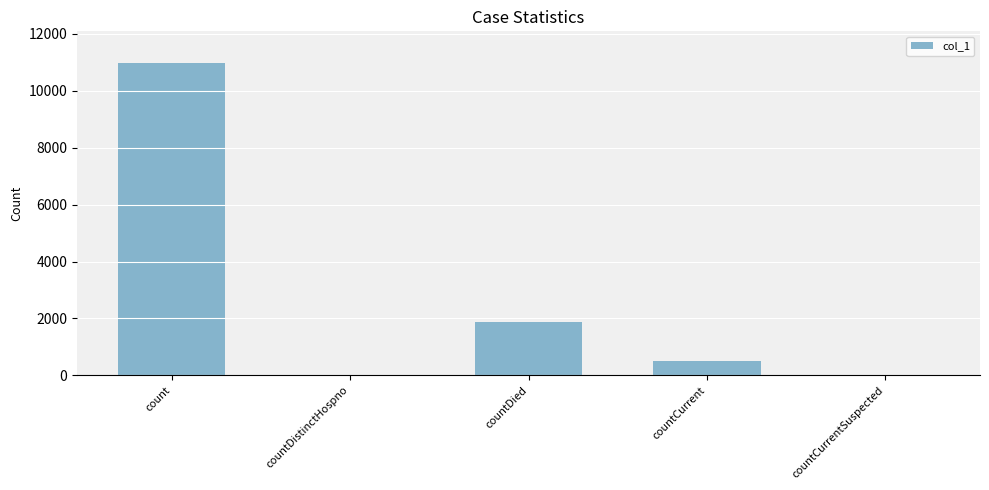

Are the bars horizontal?

No